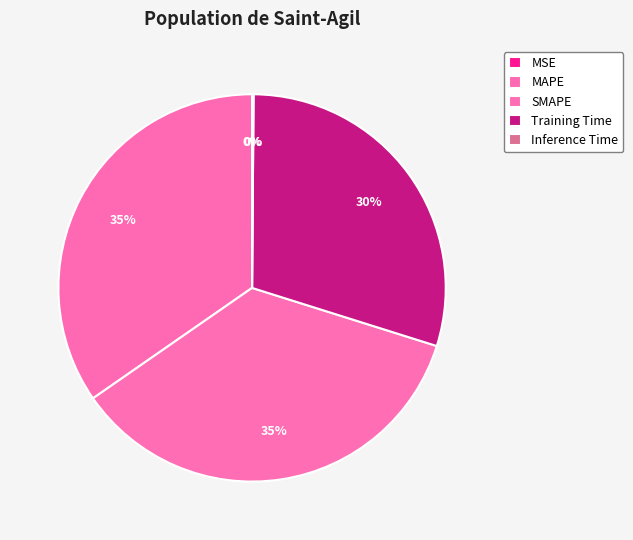

Which category has the smallest portion of the pie?

MSE